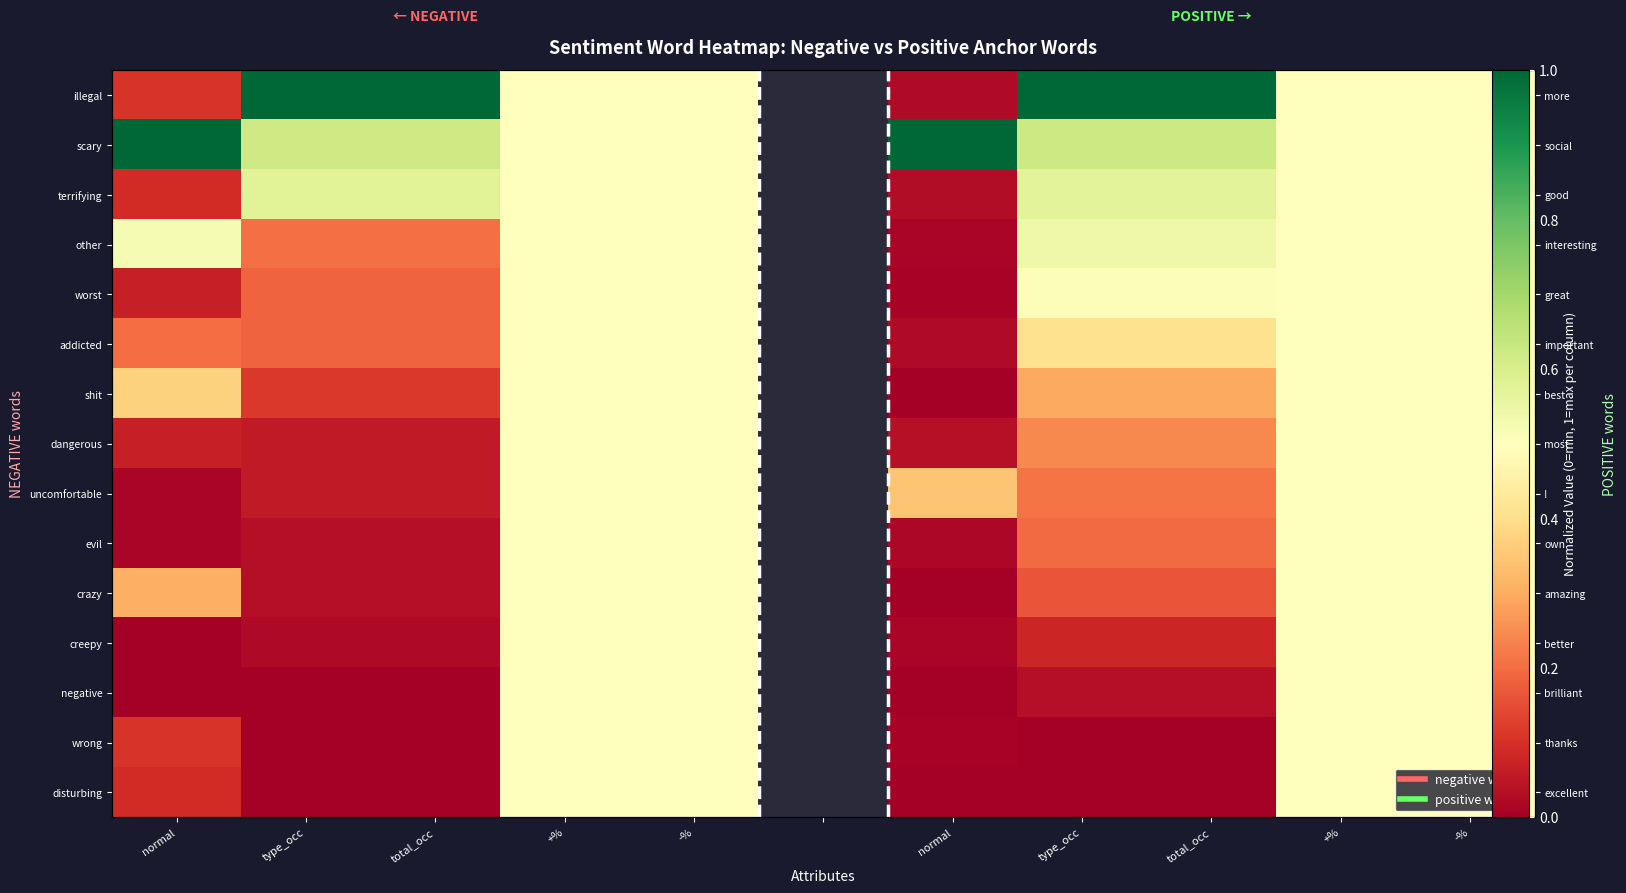

True or false: crazy has a value of 0.0 at normal.

True